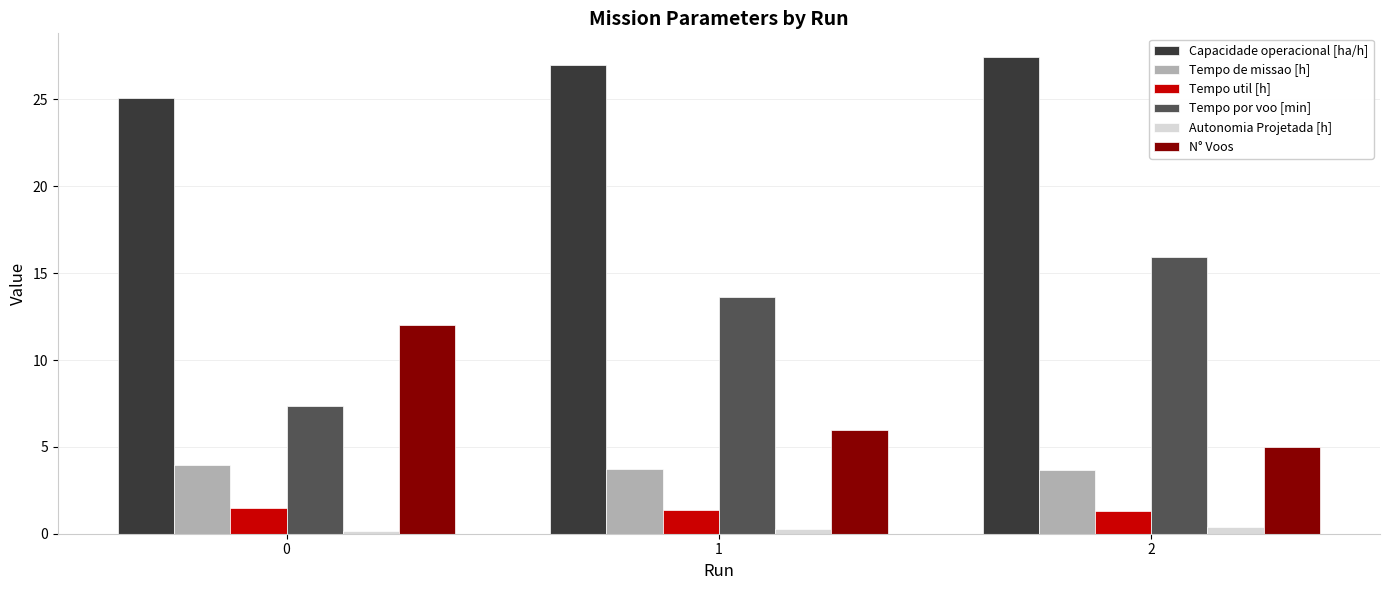

What are all the series names shown in the legend?

Capacidade operacional [ha/h], Tempo de missao [h], Tempo util [h], Tempo por voo [min], Autonomia Projetada [h], N° Voos